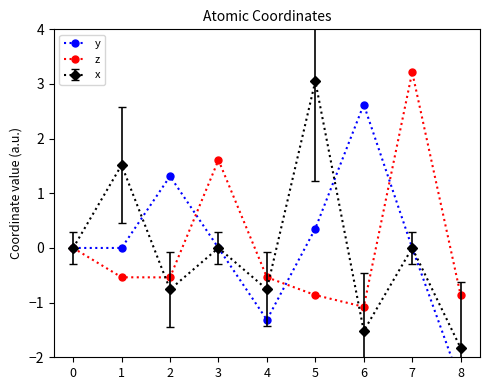

The value of x at 3 is -1.6. True or false?

False